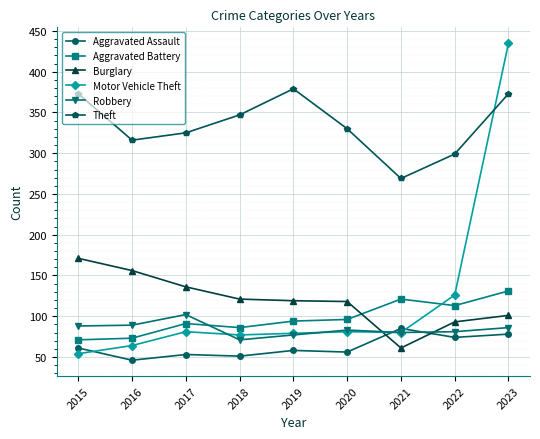

The Robbery series shows 81 at 2022. True or false?

True